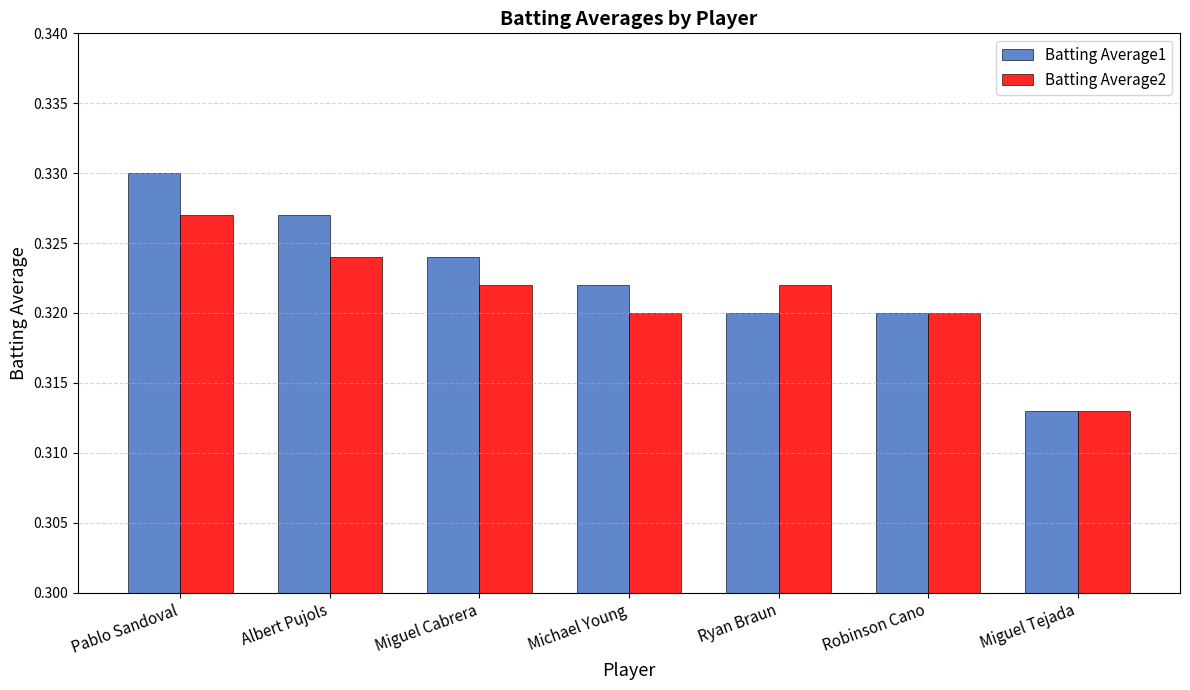

What are all the series names shown in the legend?

Batting Average1, Batting Average2